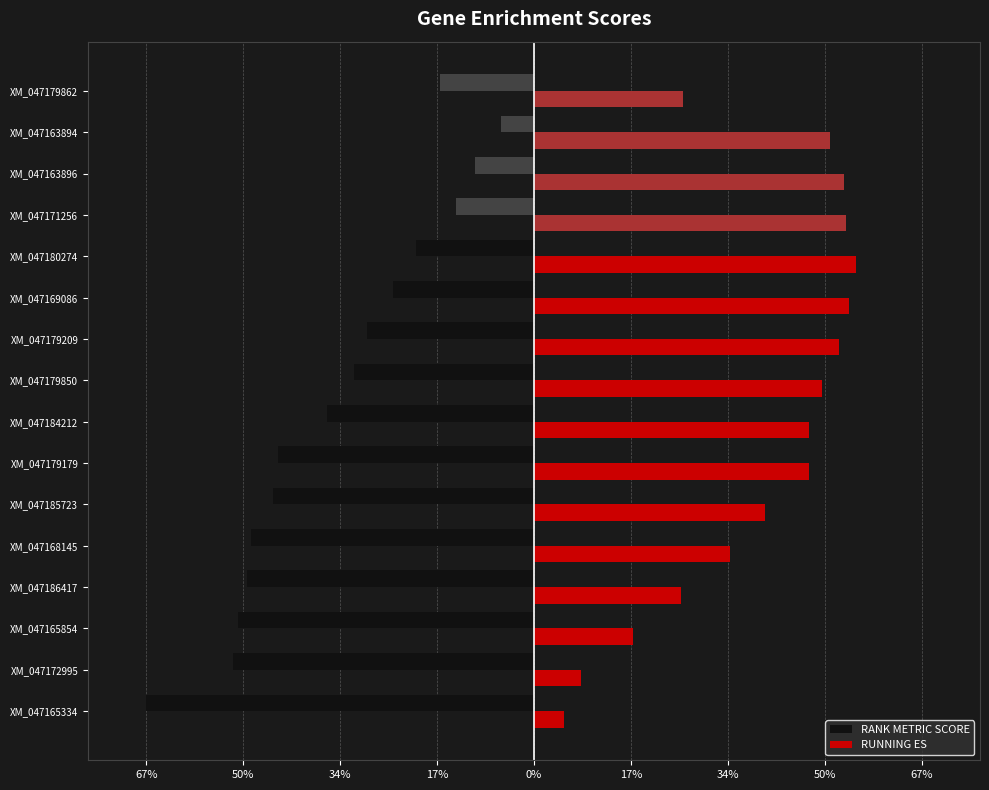

What is the sum of all RUNNING ES values?

6.2